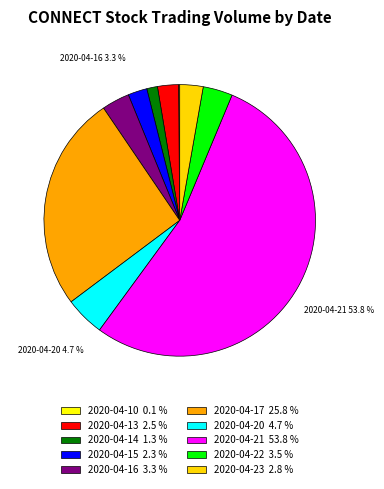

Is it true that 2020-04-16 is 3% of the pie?

True